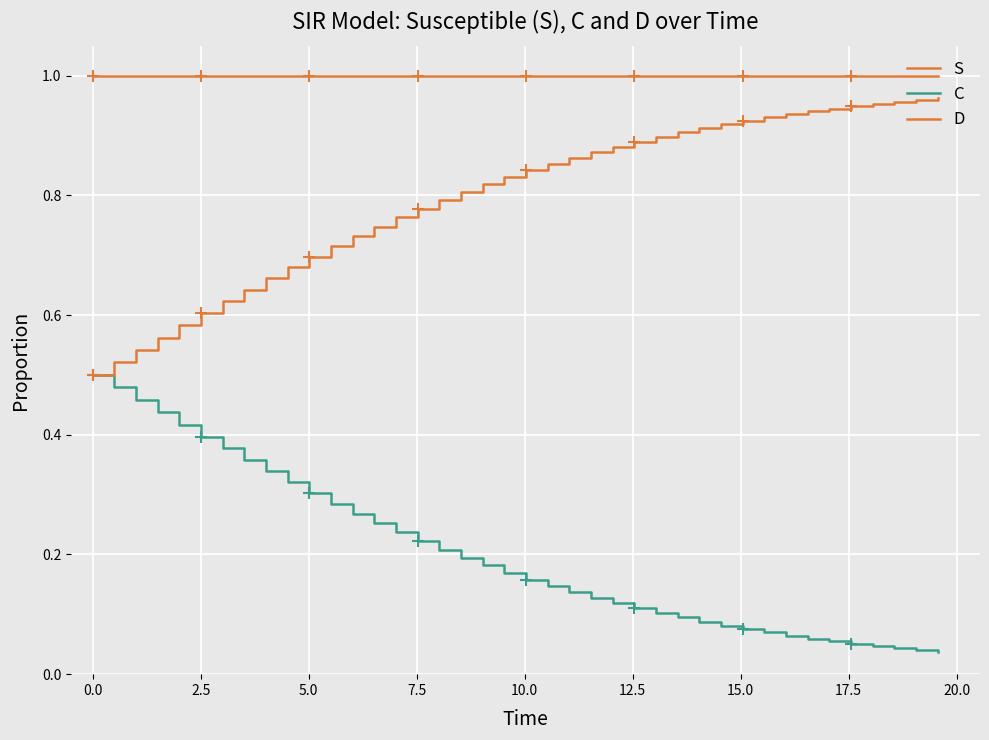

True or false: D and S intersect in this chart.

False